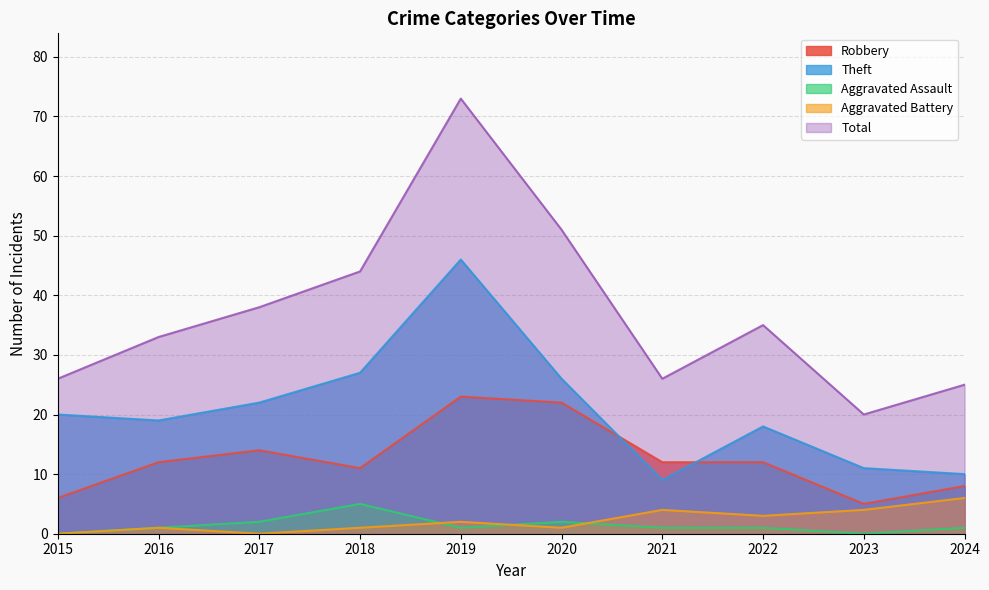

Which series has the largest total across all categories?

Total